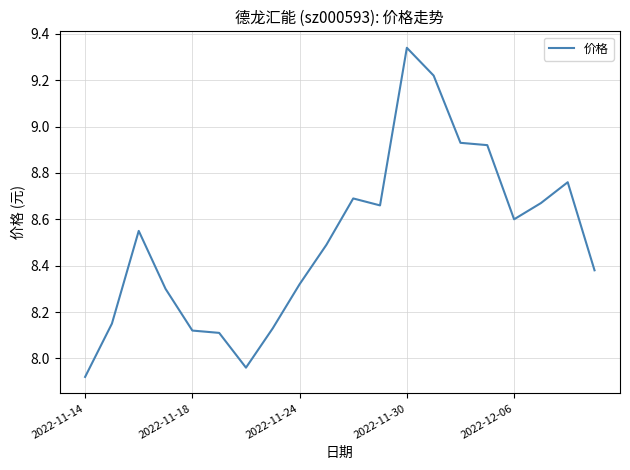

What is the difference between the maximum and minimum values?

1.4